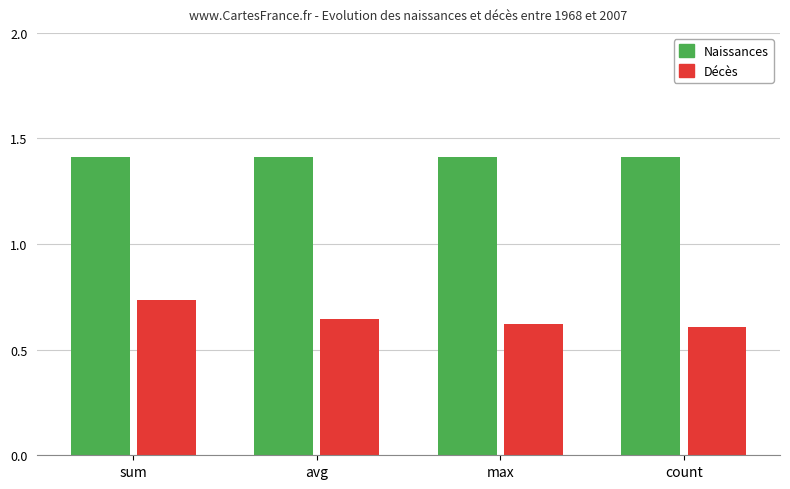

Rank the series at sum from highest to lowest value.

Naissances, Décès